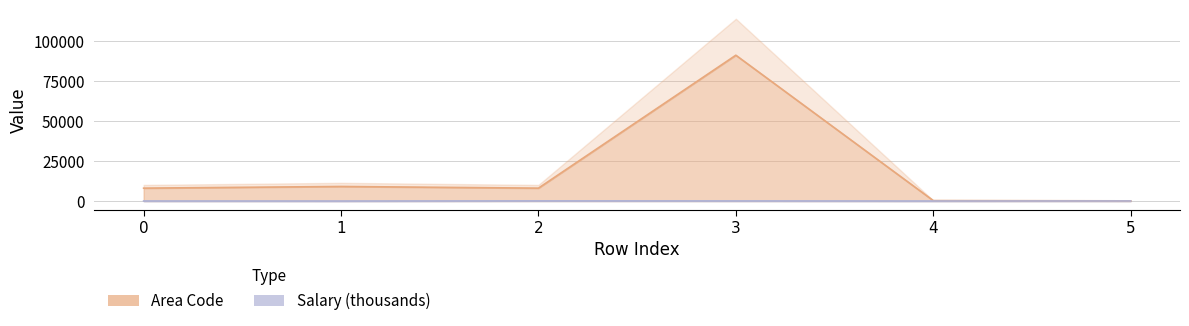

At which category does the chart reach its peak across all series?

3